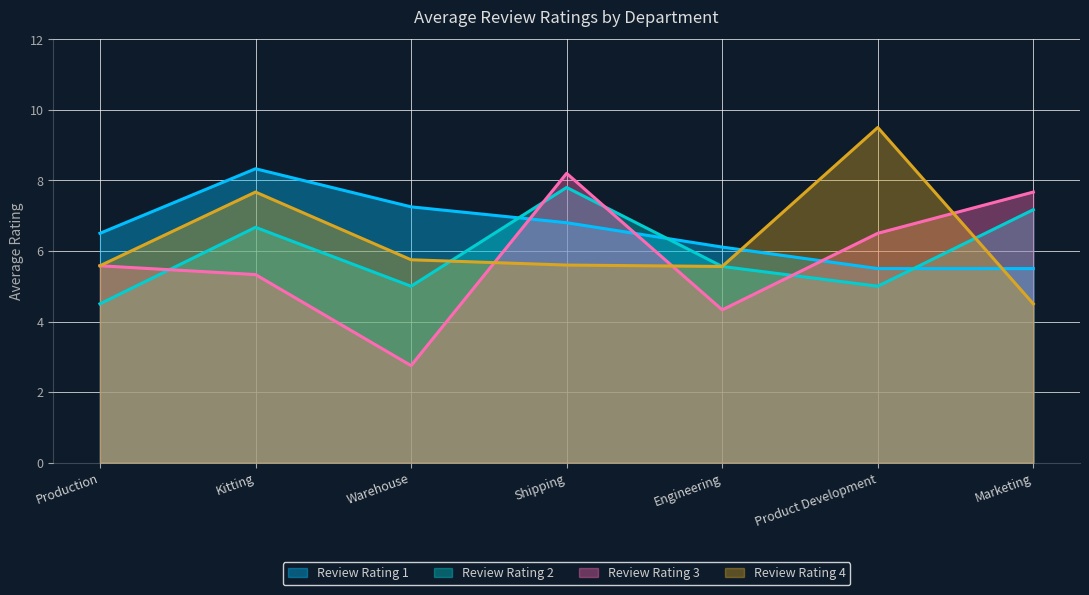

Is it true that Review Rating 4 equals 7.7 at Kitting?

True